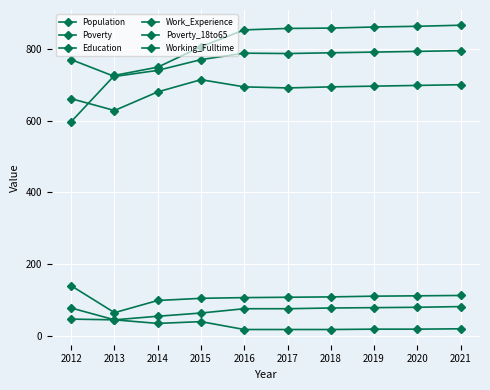

Rank the series by their maximum value, from highest to lowest.

Population, Work_Experience, Education, Poverty, Poverty_18to65, Working_Fulltime